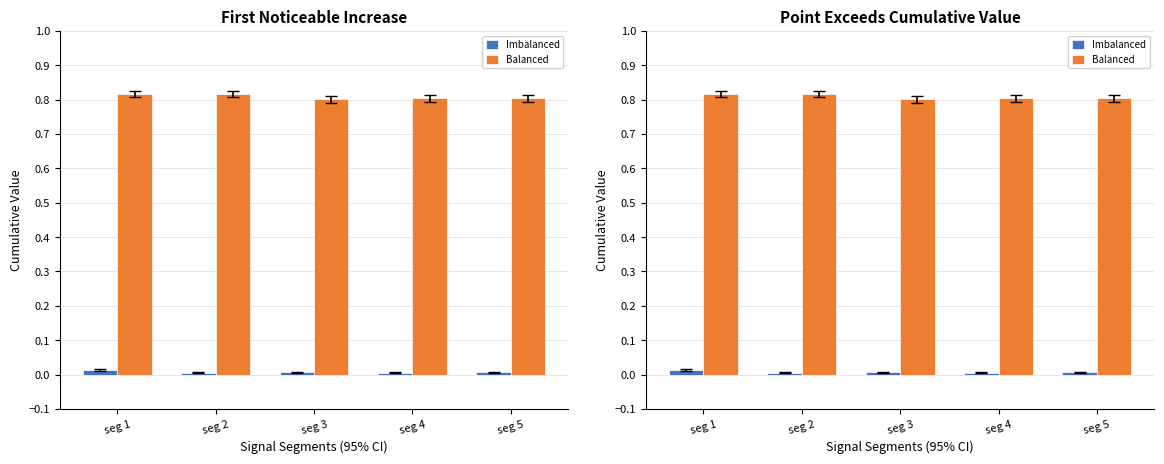

At which category does the chart reach its peak across all series?

seg 2